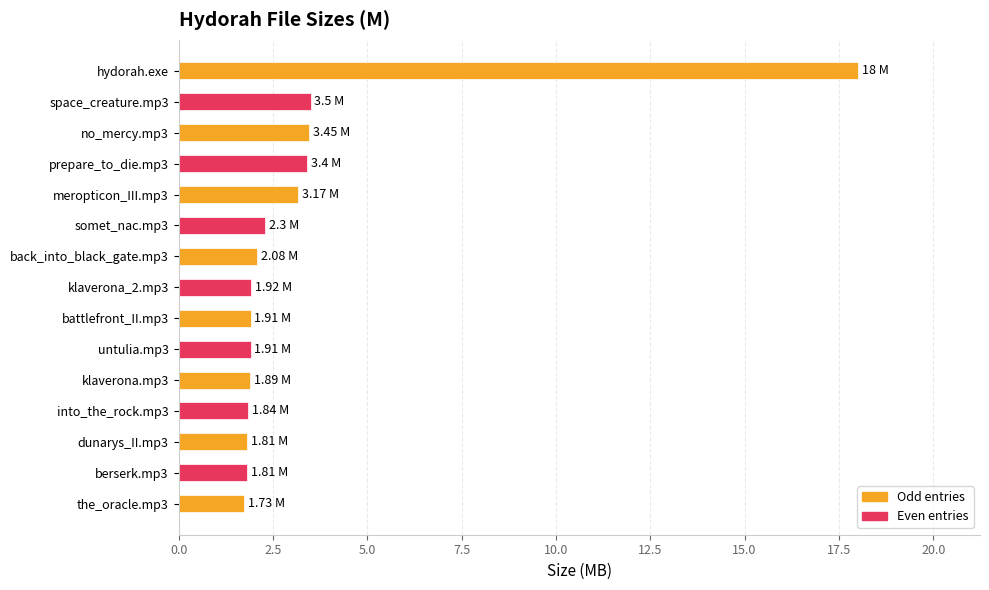

Does the chart contain stacked bars?

No